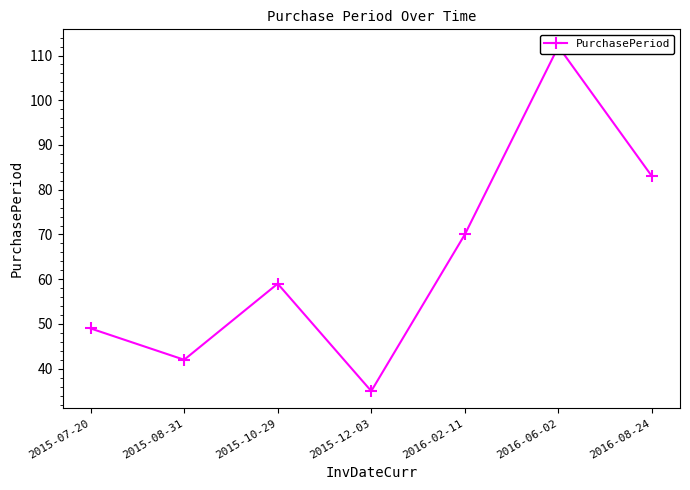

Approximately how many times larger is the value at 2016-06-02 compared to 2015-12-03?

3.2